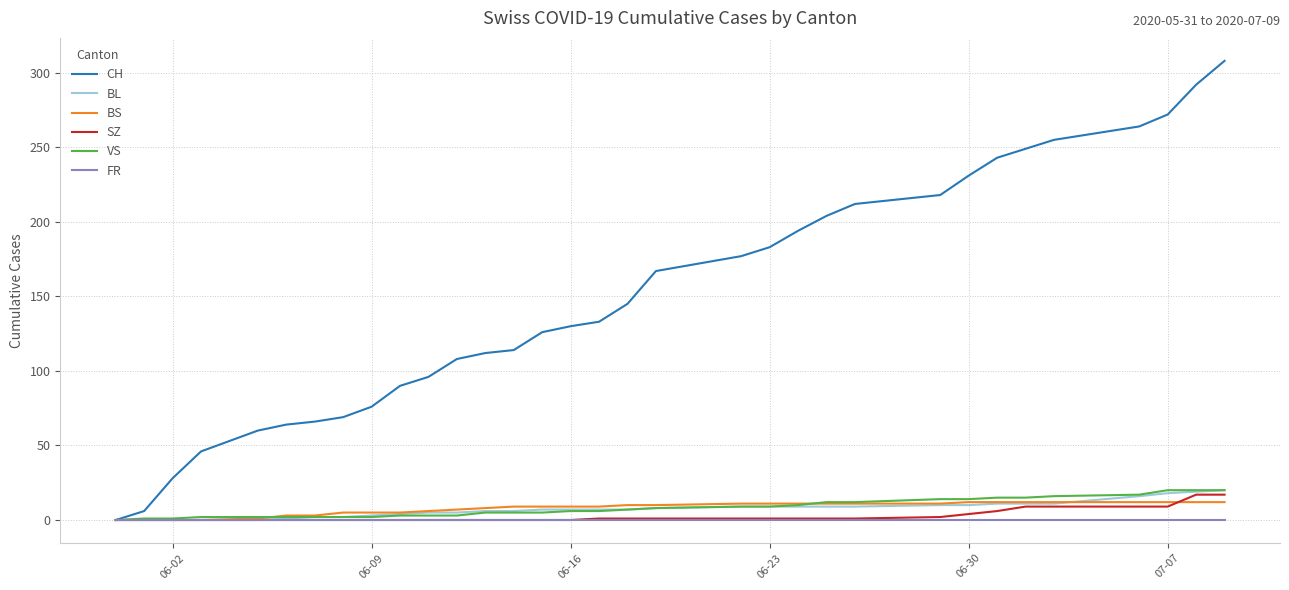

What are all the series names shown in the legend?

CH, BL, BS, SZ, VS, FR